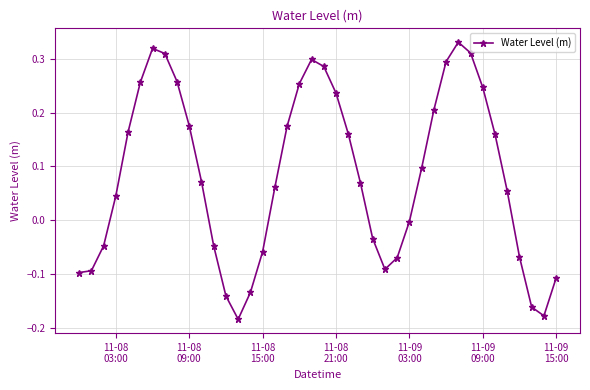

True or false: the data has more than 0 interior local peaks.

True